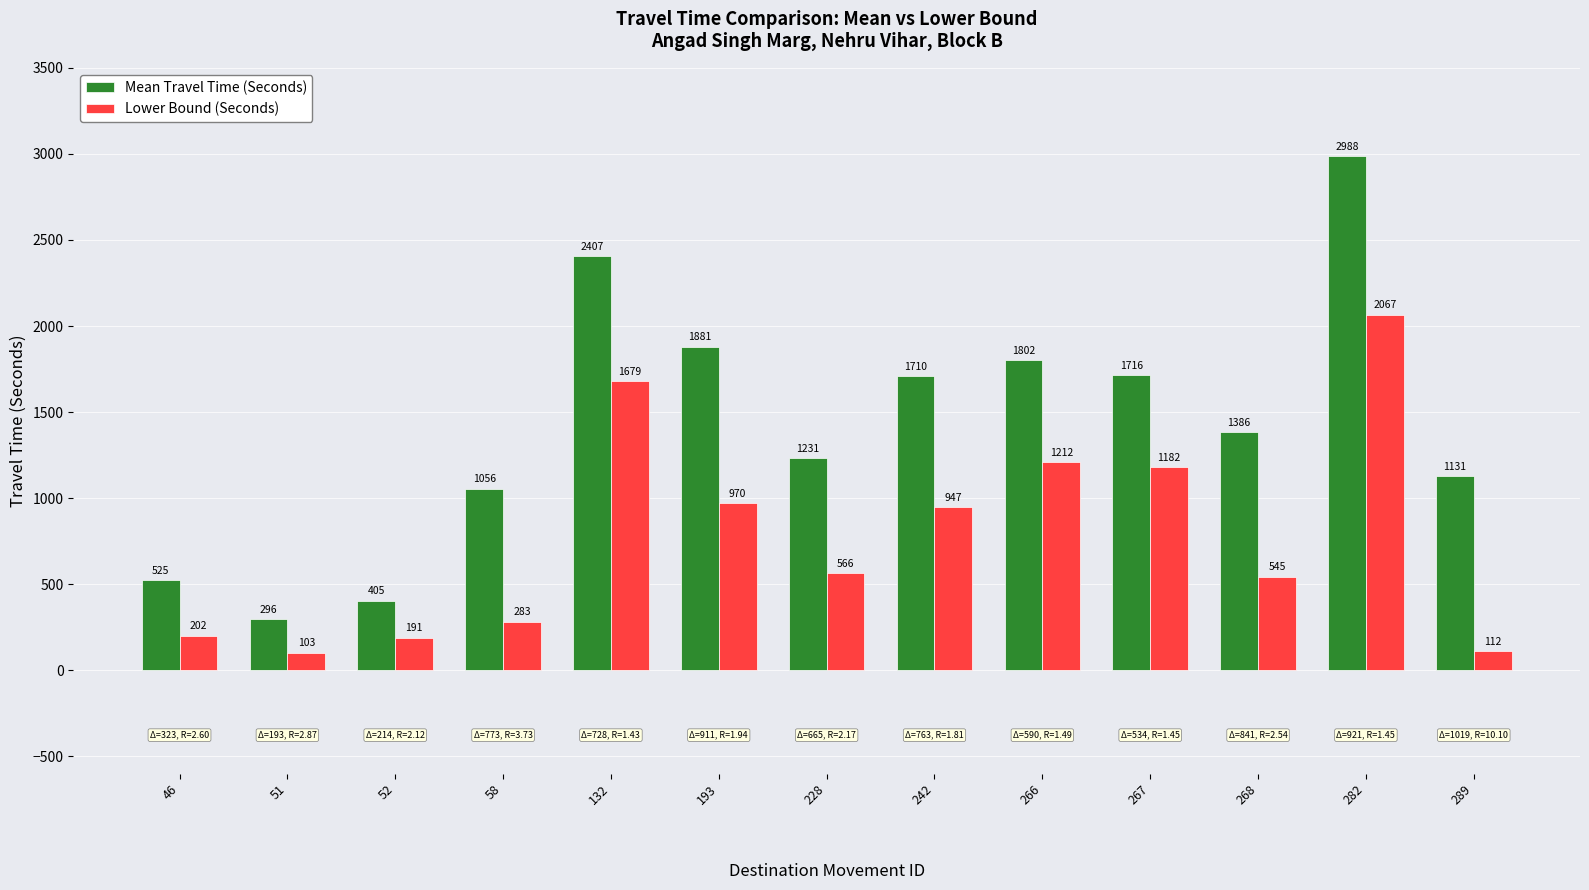

Which series has the largest range (max minus min)?

Mean Travel Time (Seconds)